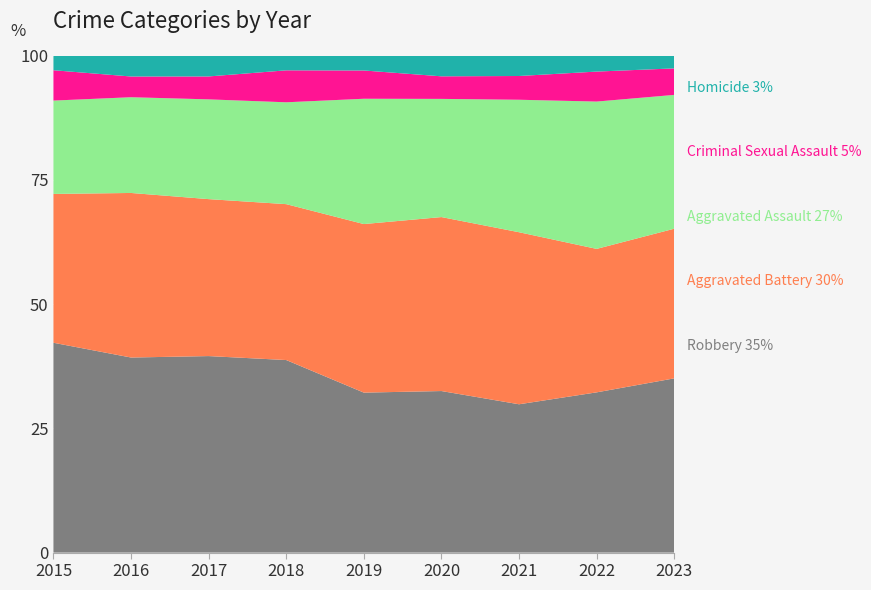

Reading right to left, list all the values displayed in this chart.

Aggravated Assault: 2023=414	2022=457	2021=452	2020=466	2019=452	2018=392	2017=396	2016=402	2015=323
Aggravated Battery: 2023=463	2022=445	2021=587	2020=686	2019=608	2018=600	2017=623	2016=691	2015=515
Criminal Sexual Assault: 2023=82	2022=93	2021=81	2020=89	2019=102	2018=123	2017=91	2016=87	2015=105
Homicide: 2023=39	2022=49	2021=69	2020=81	2019=53	2018=56	2017=82	2016=87	2015=50
Robbery: 2023=539	2022=497	2021=506	2020=637	2019=577	2018=741	2017=780	2016=819	2015=726